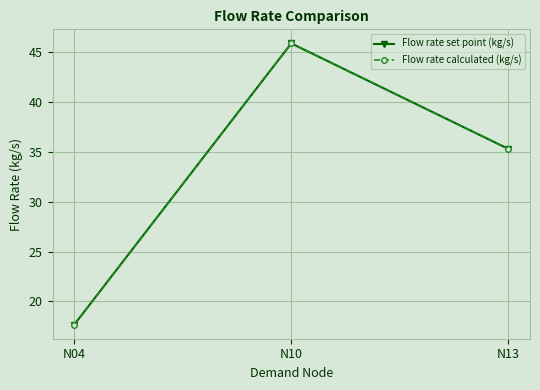

At which category is the sum across all series the highest?

N10